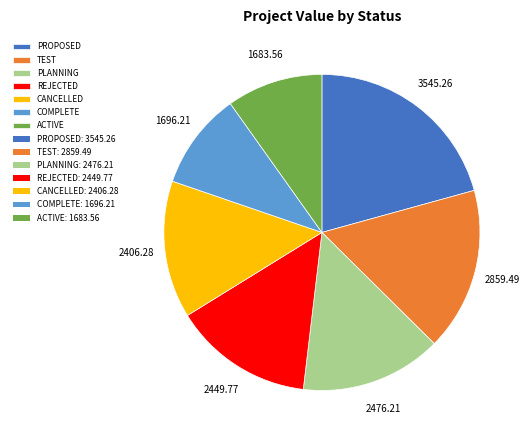

Does any single category account for the majority?

No